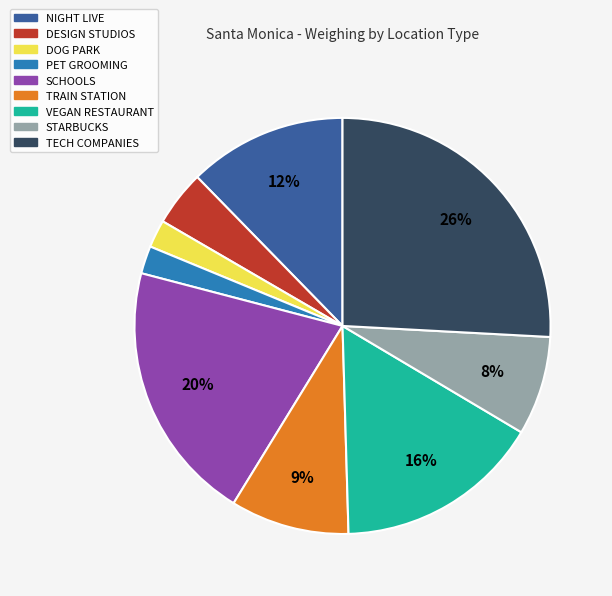

What is the largest slice in the pie chart?

TECH COMPANIES